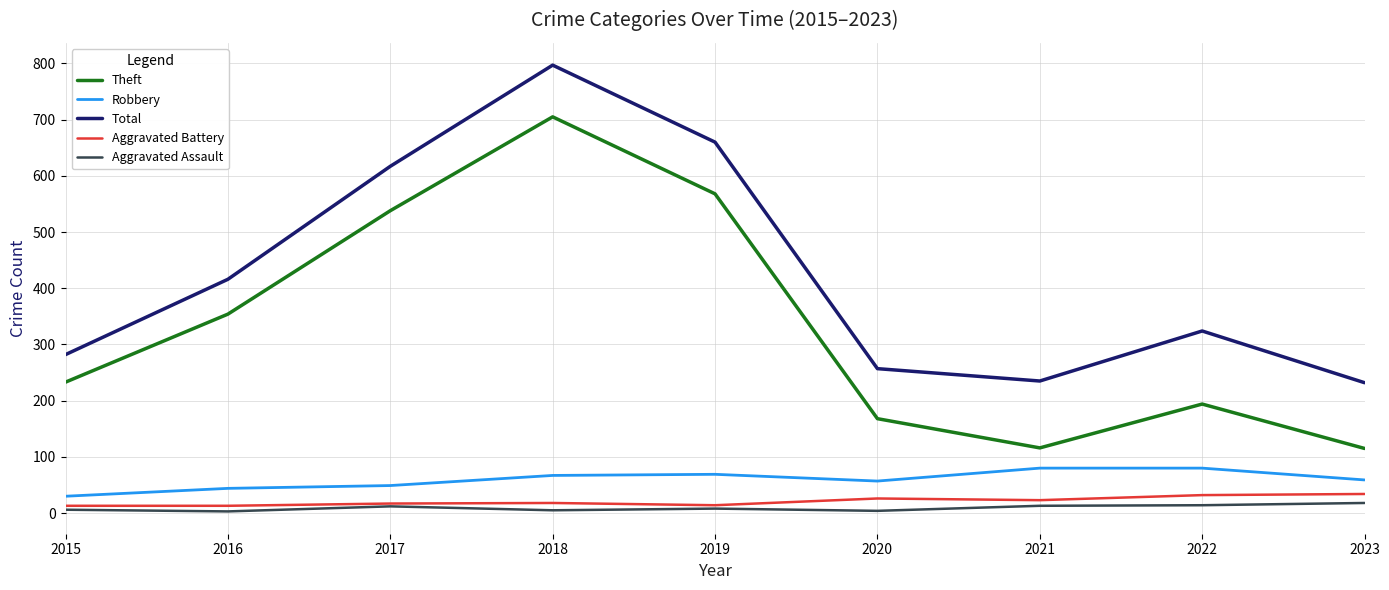

List the series in order of their peak value, highest first.

Total, Theft, Robbery, Aggravated Battery, Aggravated Assault